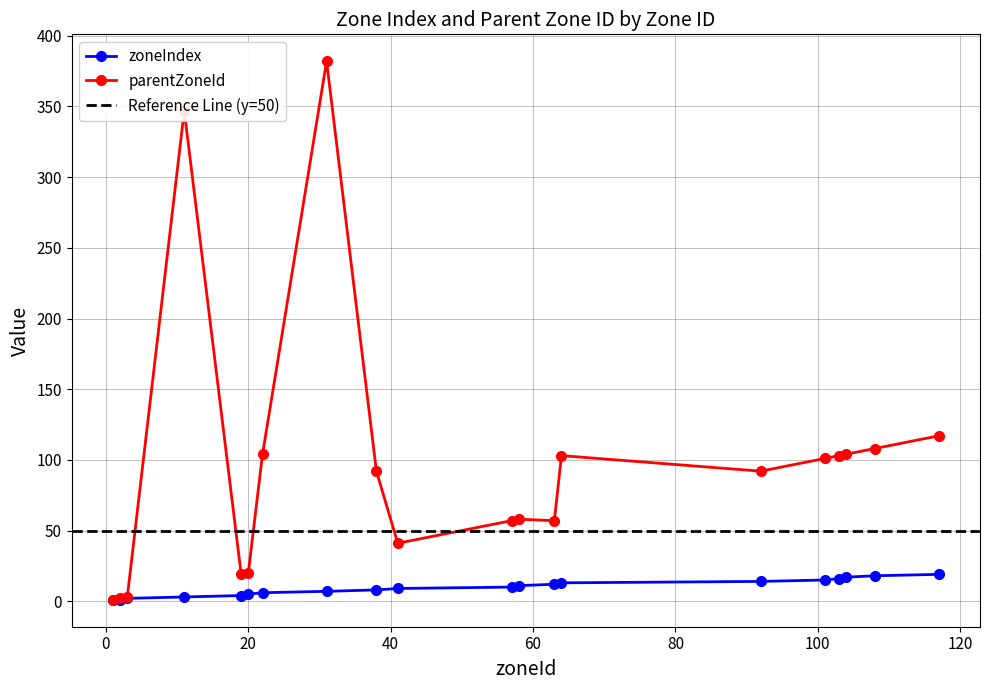

What is the sum of all parentZoneId values?

1911